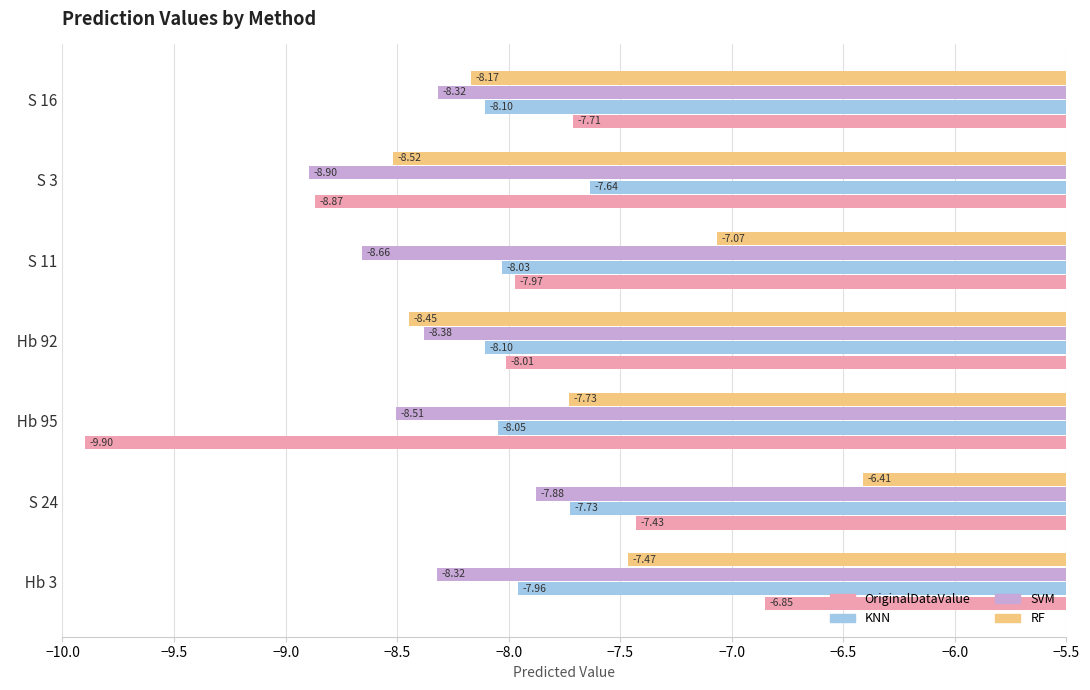

How many data points does each series have?

7